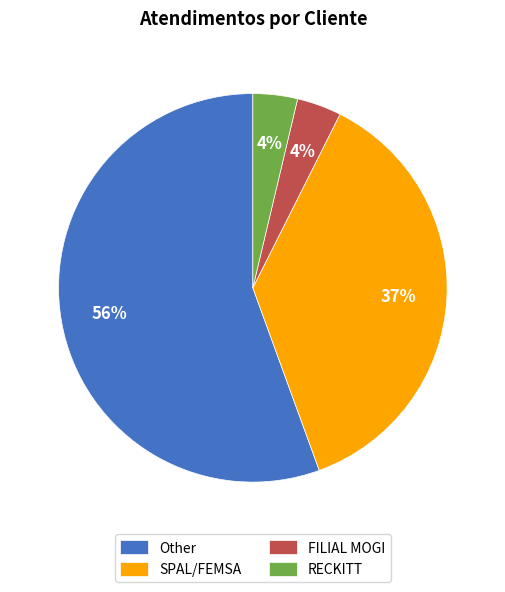

Do RECKITT and Other together represent more than half of the pie?

Yes